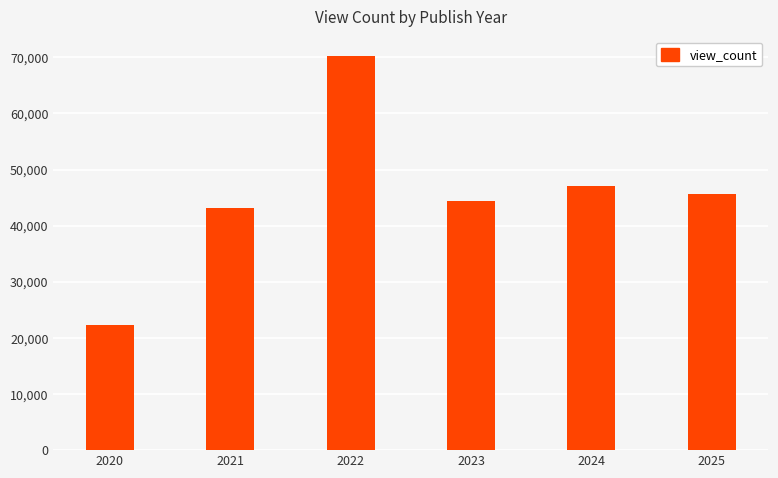

Reading left to right, list all the values displayed in this chart.

22247.0	43136.2	70193.1	44464.7	47145.2	45638.1